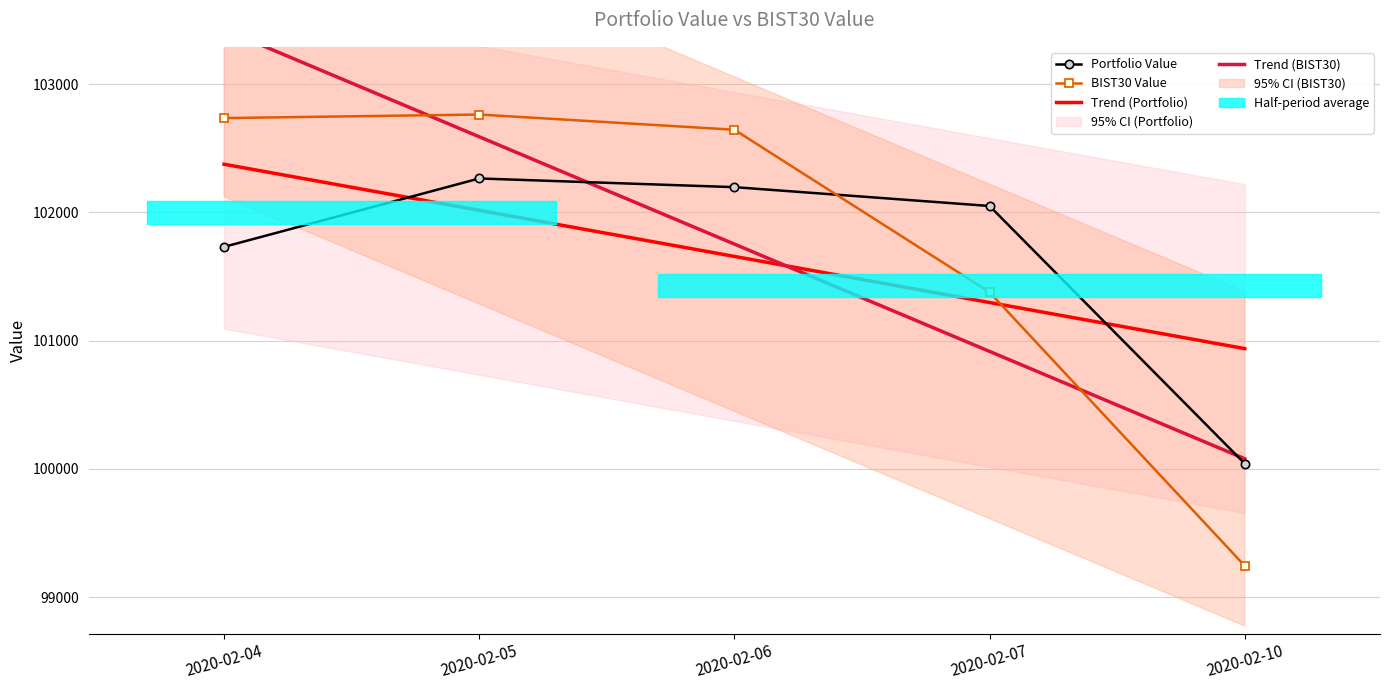

What is the highest value of the Portfolio Value series?

102265.1